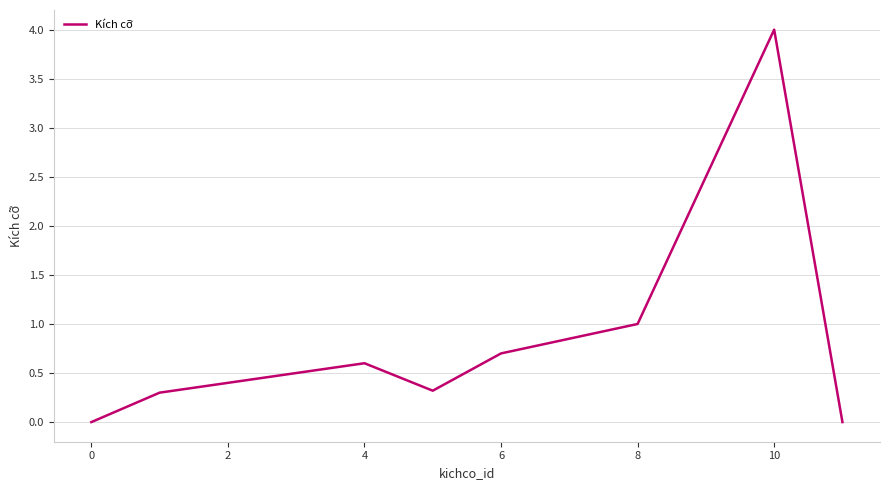

What is the greatest value displayed?

4.0